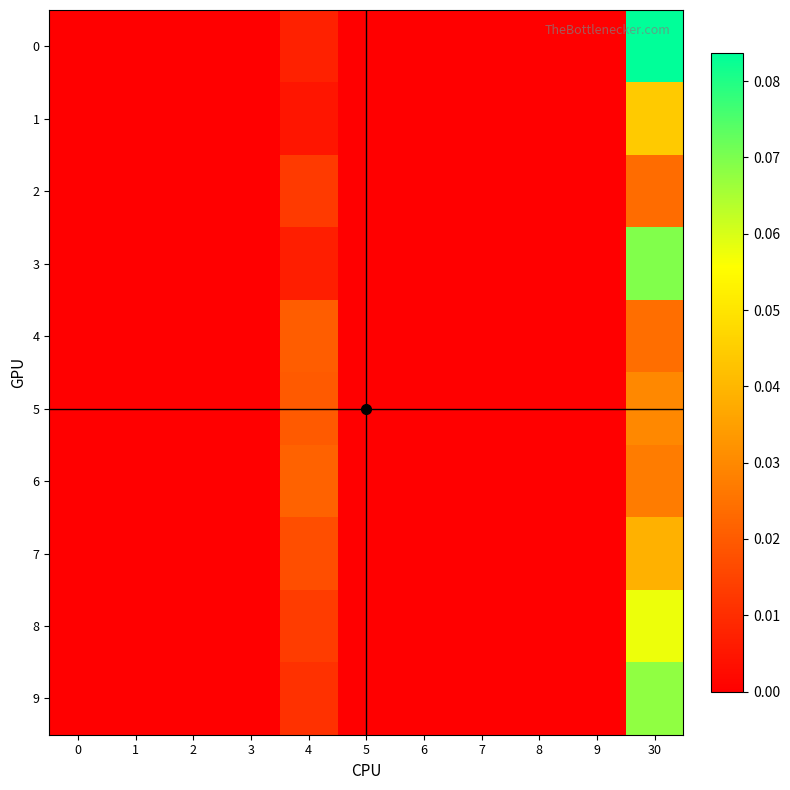

At how many categories does at least one series exceed 0?

2